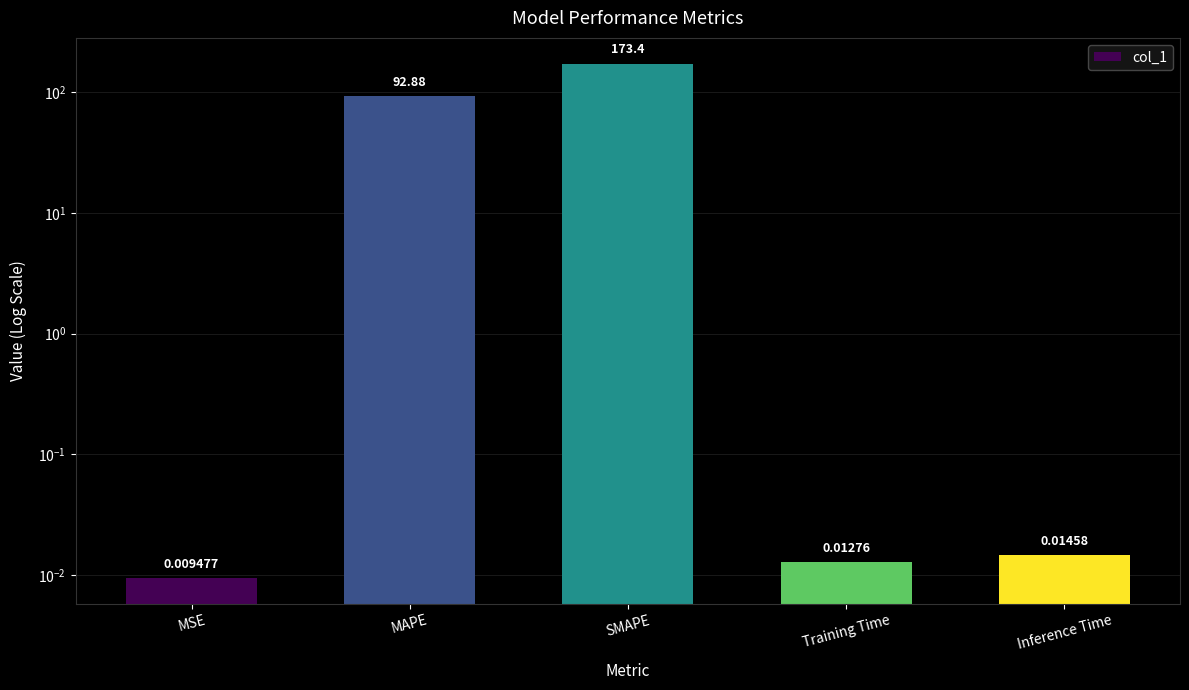

What position from the left is SMAPE?

3